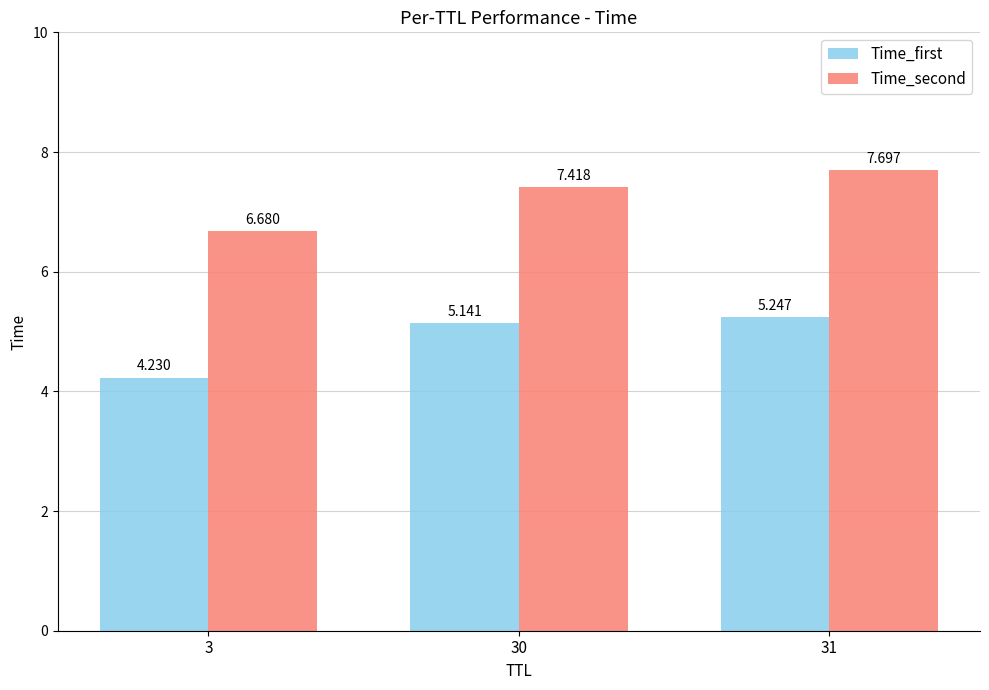

Where is Time_second nearest to the value 7?

3